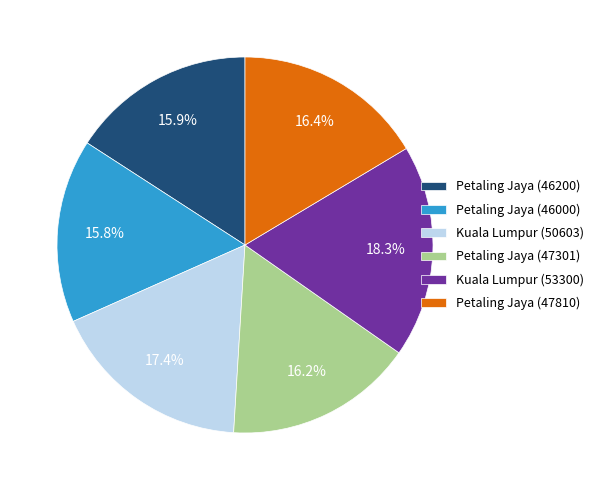

To the nearest percent, what portion does Kuala Lumpur (50603) represent?

17%